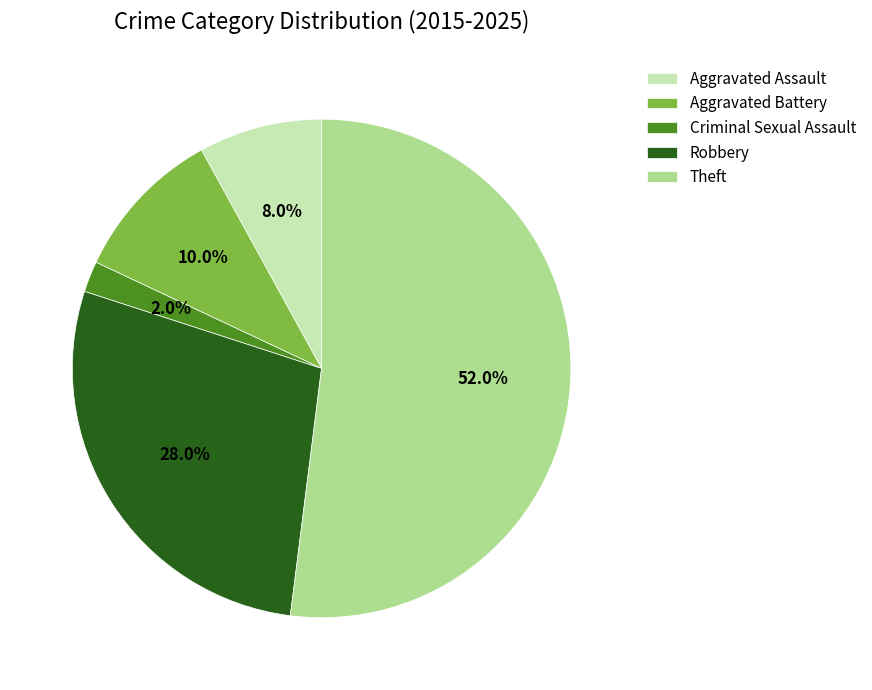

To the nearest percent, what is the average slice percentage?

20%